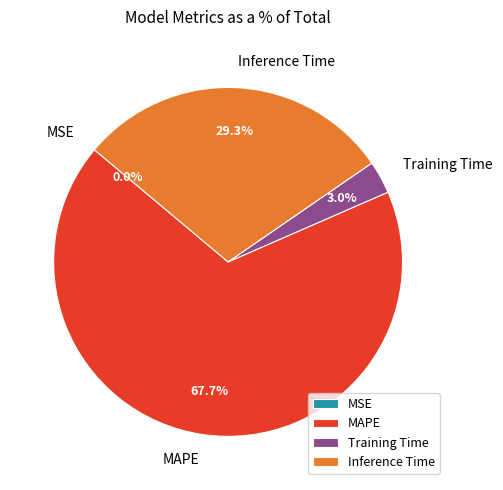

What percentage do MAPE and Training Time together represent?

70.7%